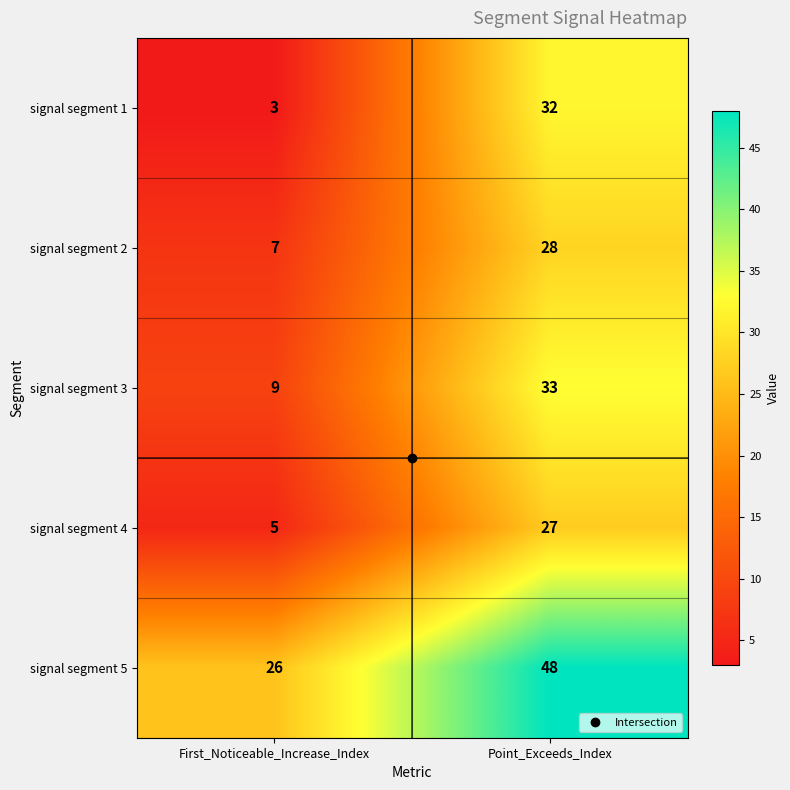

Read the signal segment 2 value at First_Noticeable_Increase_Index.

7